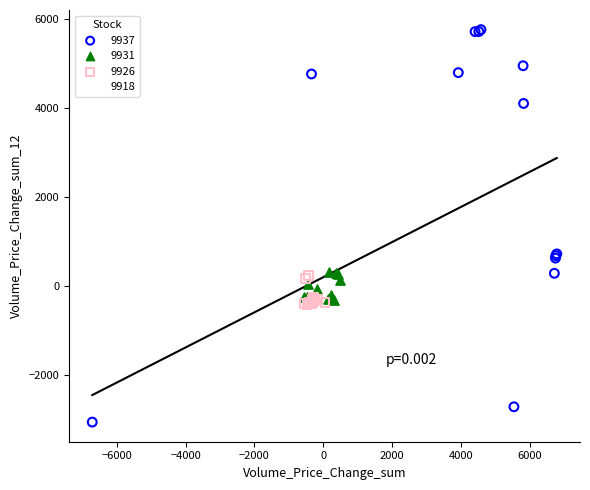

What are all the series names shown in the legend?

9937, 9931, 9926, 9918